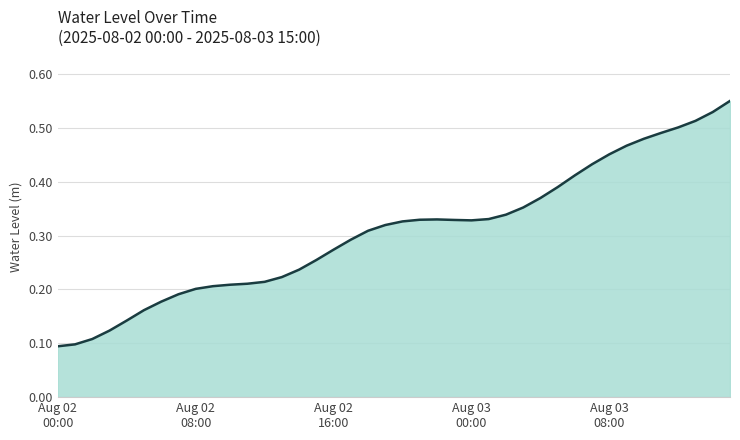

True or false: the data has more than 0 interior local peaks.

True